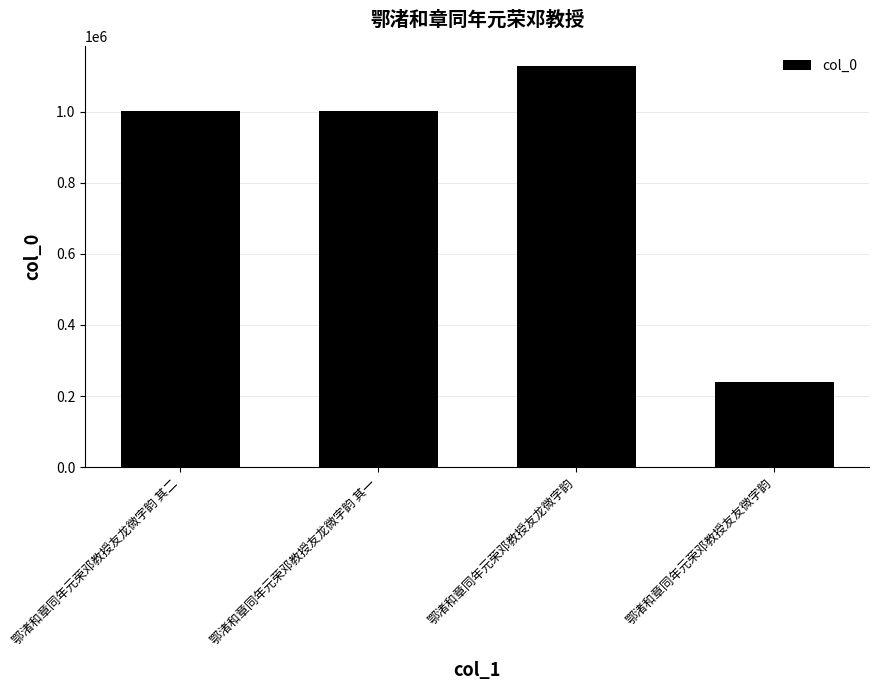

What is the average value?

841952